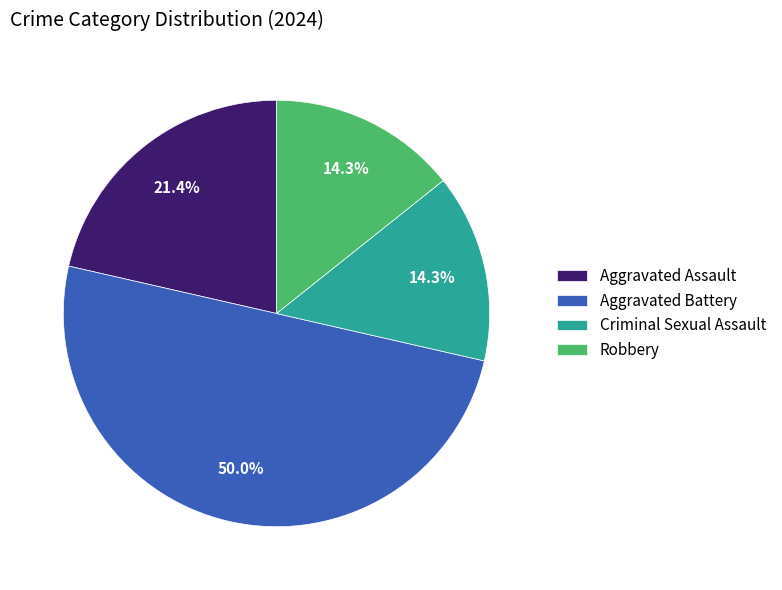

To the nearest percent, what portion does Robbery represent?

14%